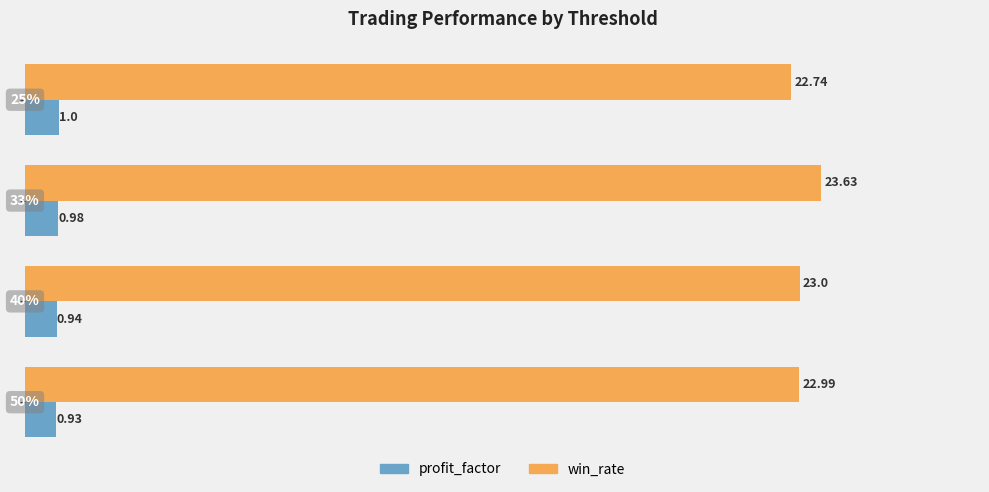

Which series has the largest range (max minus min)?

win_rate